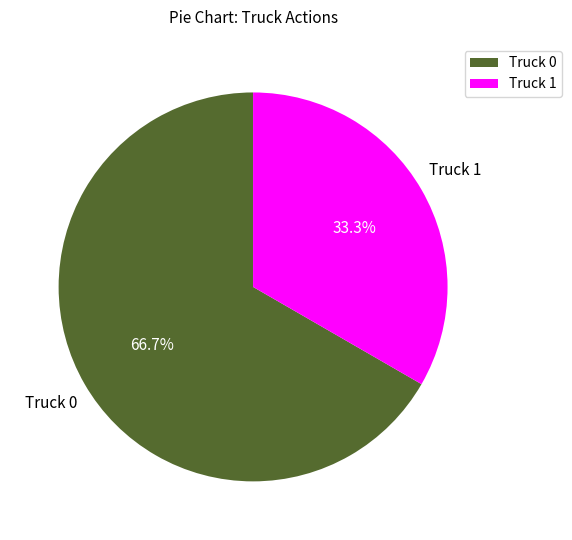

What percentage is the Truck 1 slice, to the nearest percent?

33%